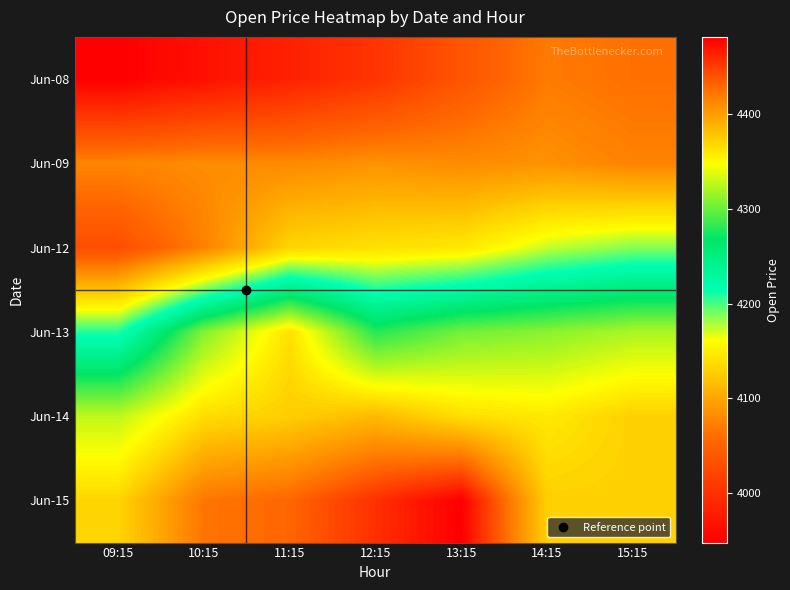

What is the maximum value shown in the chart?

4481.9